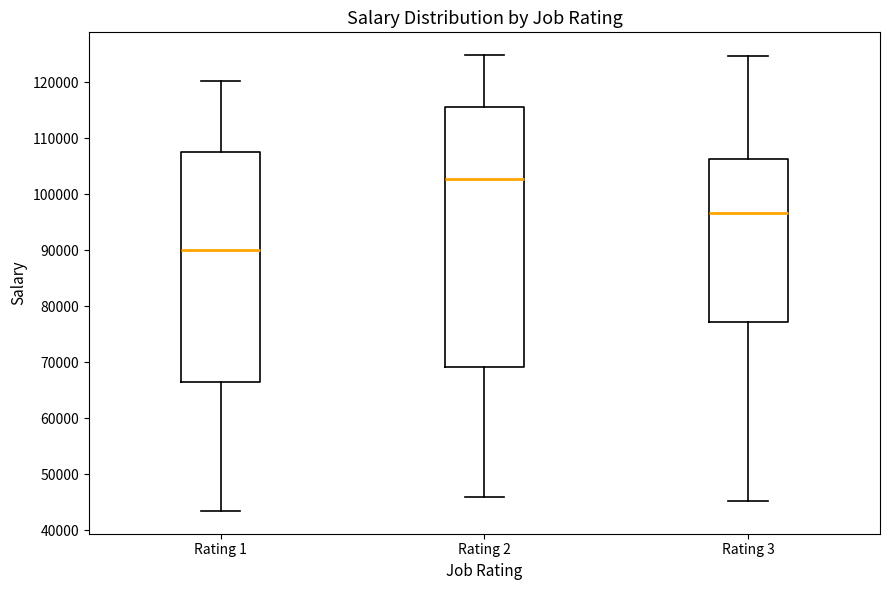

Reading left to right, read every box against the y-axis: the position of its median line, the range the box covers, and the ends of its whiskers. The values are not printed on the chart, so give them approximately, as read against the axis.

Rating 1: median 90000, box 66000 to 108000, whiskers 43000 to 120000
Rating 2: median 103000, box 69000 to 115000, whiskers 46000 to 125000
Rating 3: median 97000, box 77000 to 106000, whiskers 45000 to 125000